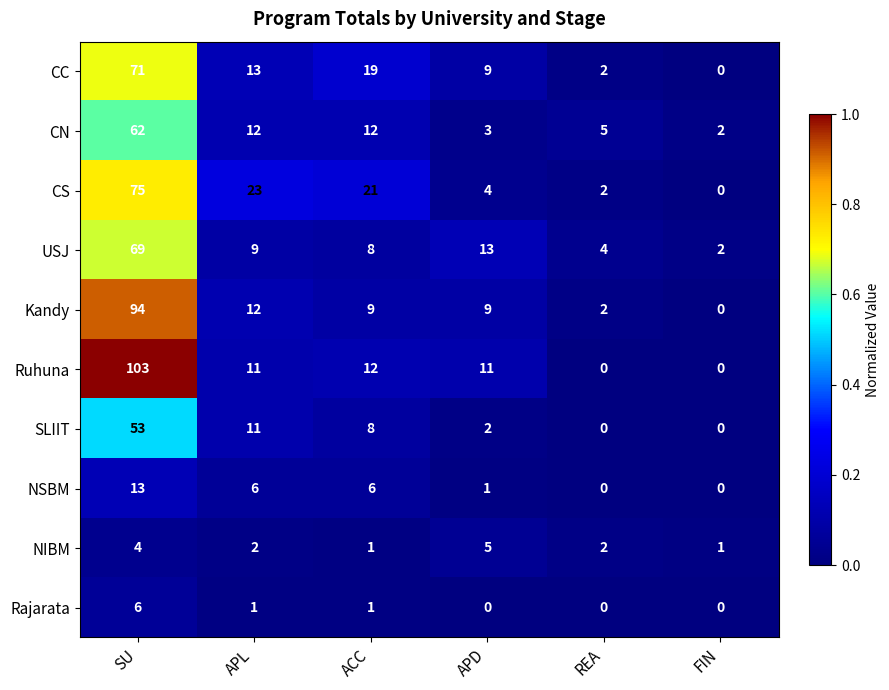

Which series changed the most between SU and FIN?

Ruhuna